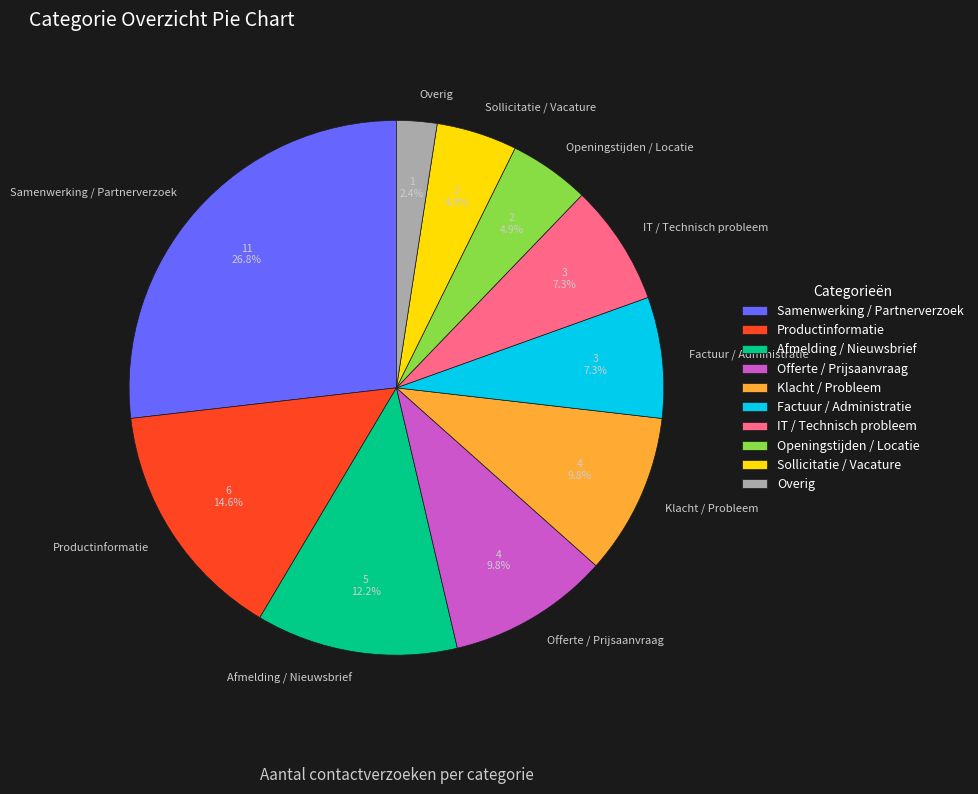

To the nearest percent, what is the average slice percentage?

10%